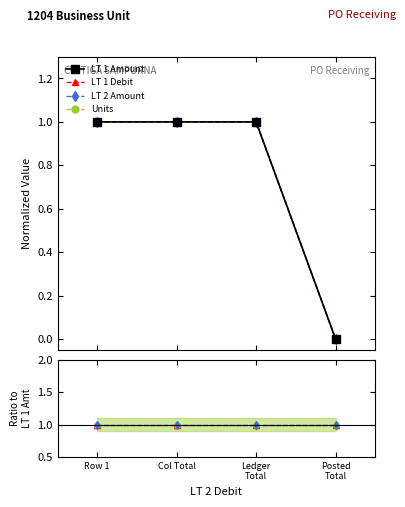

At which category does the chart reach its minimum across all series?

Posted
Total